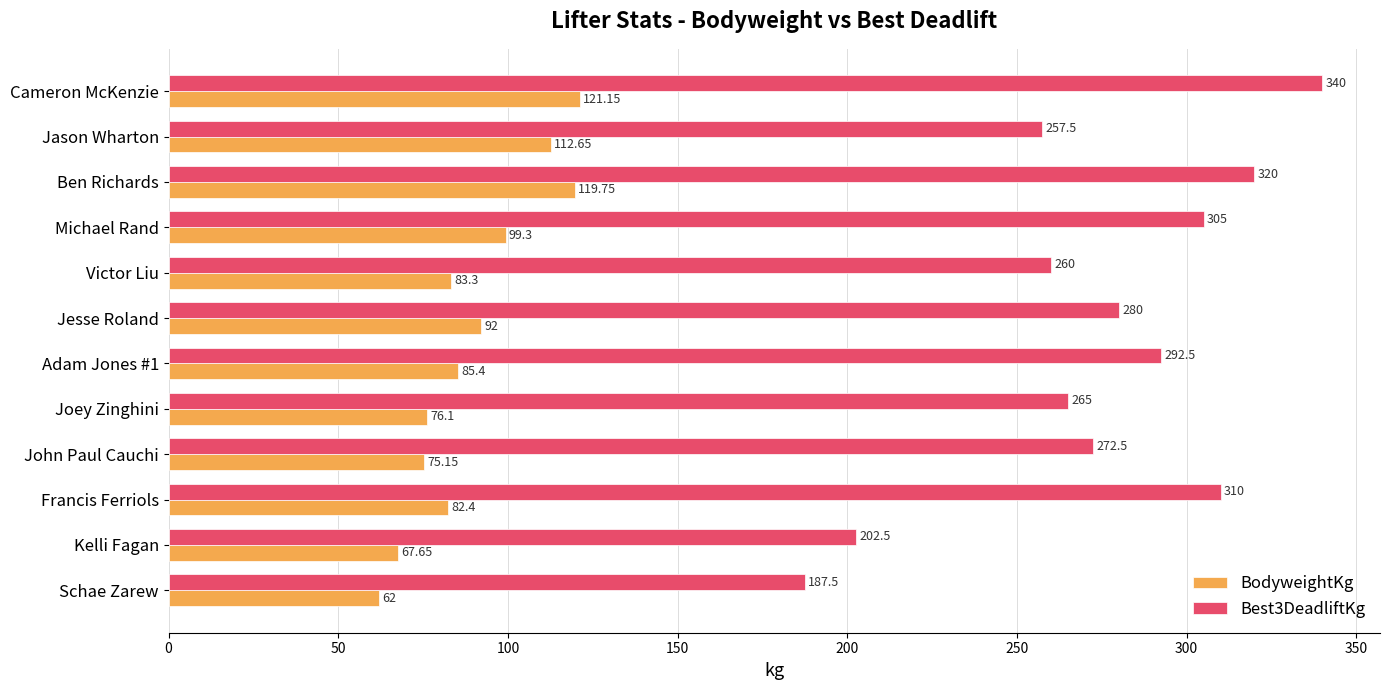

At how many categories does at least one series exceed 250?

10